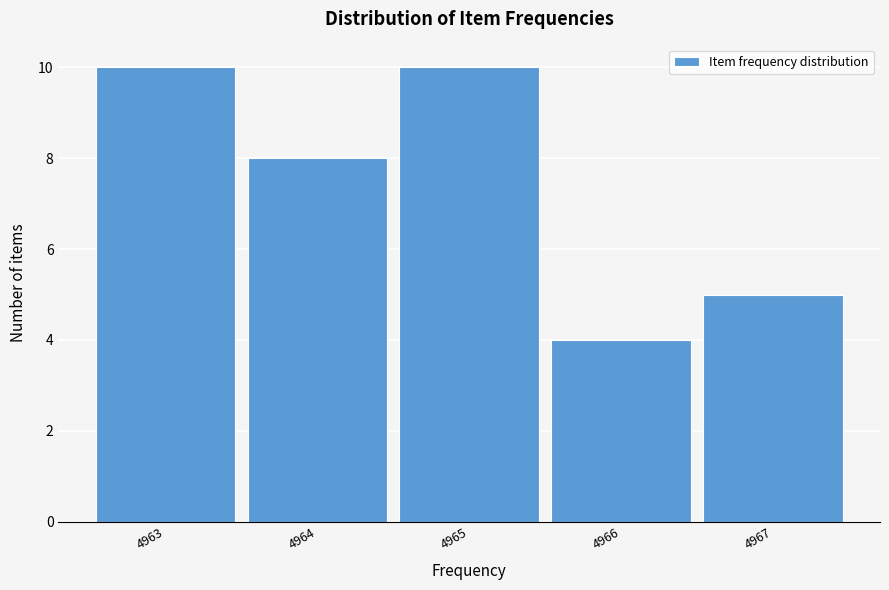

What is the height of the bar covering 4966.5 to 4967.5 on the x-axis? The values are not printed on the chart, so give them approximately, as read against the axis.

5